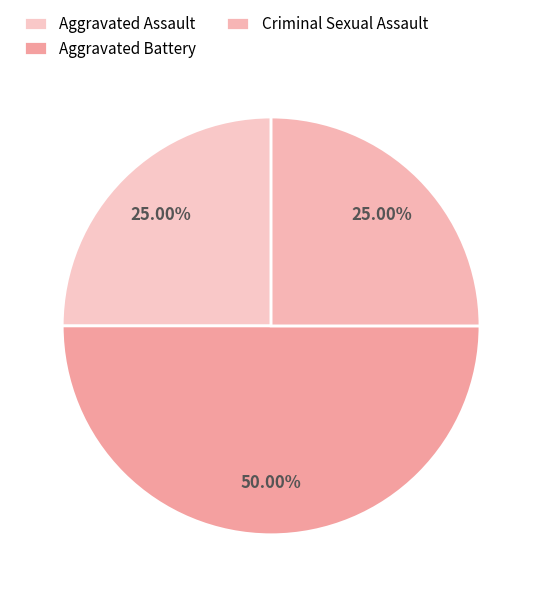

Is it true that Criminal Sexual Assault is 25% of the pie?

True